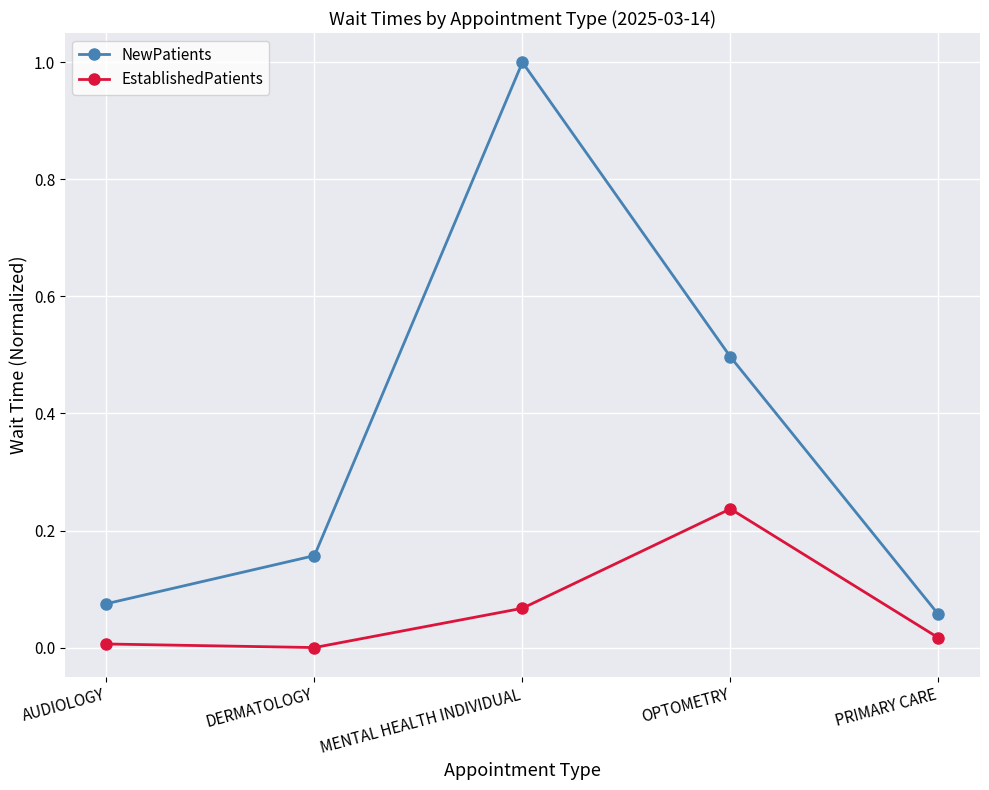

The NewPatients series shows 0.0 at AUDIOLOGY. True or false?

False